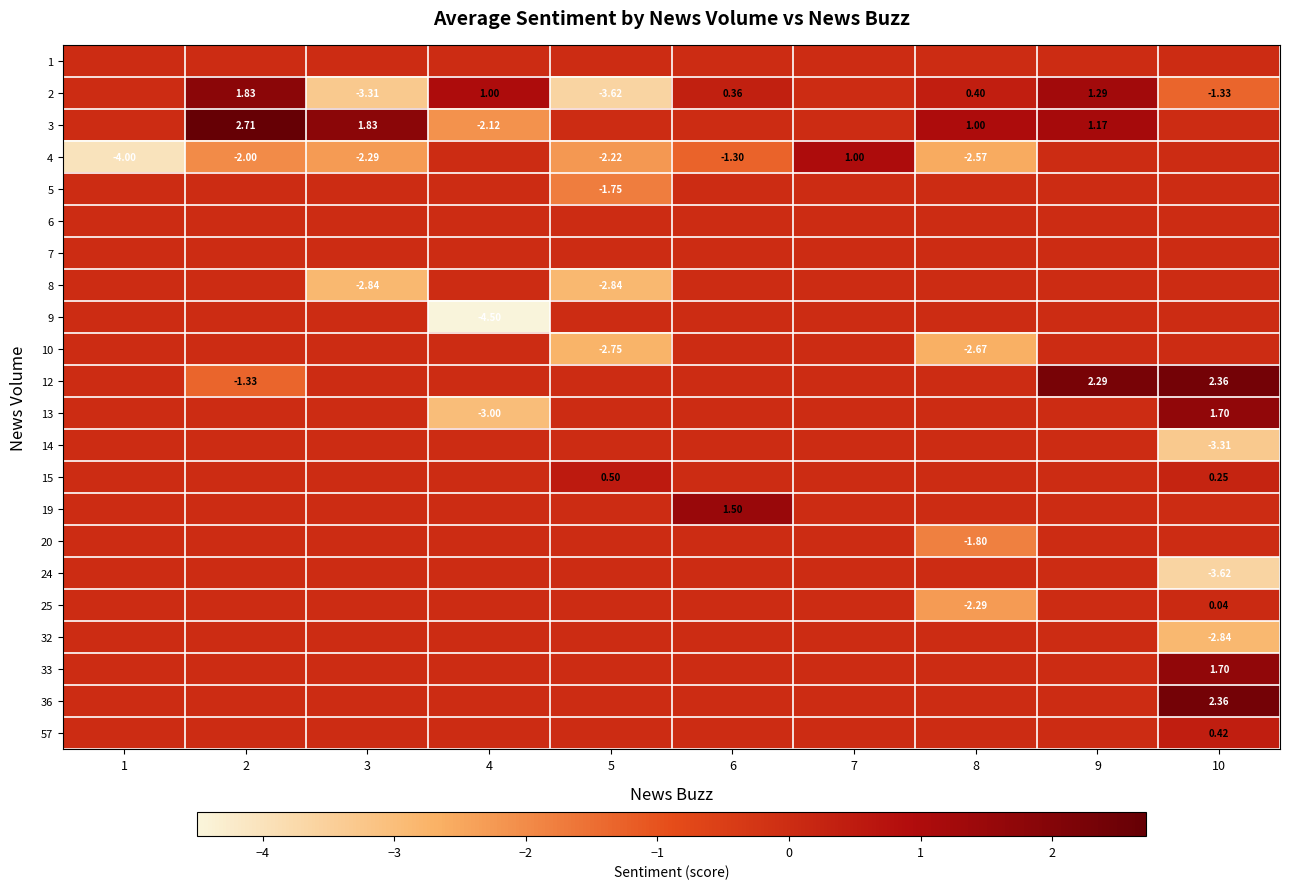

What is the total value across all series at 10?

-2.3